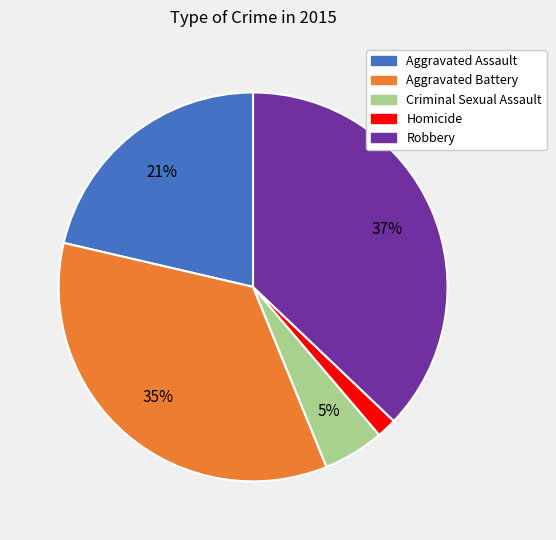

To the nearest percent, what is the combined percentage of Robbery and Aggravated Assault?

58%